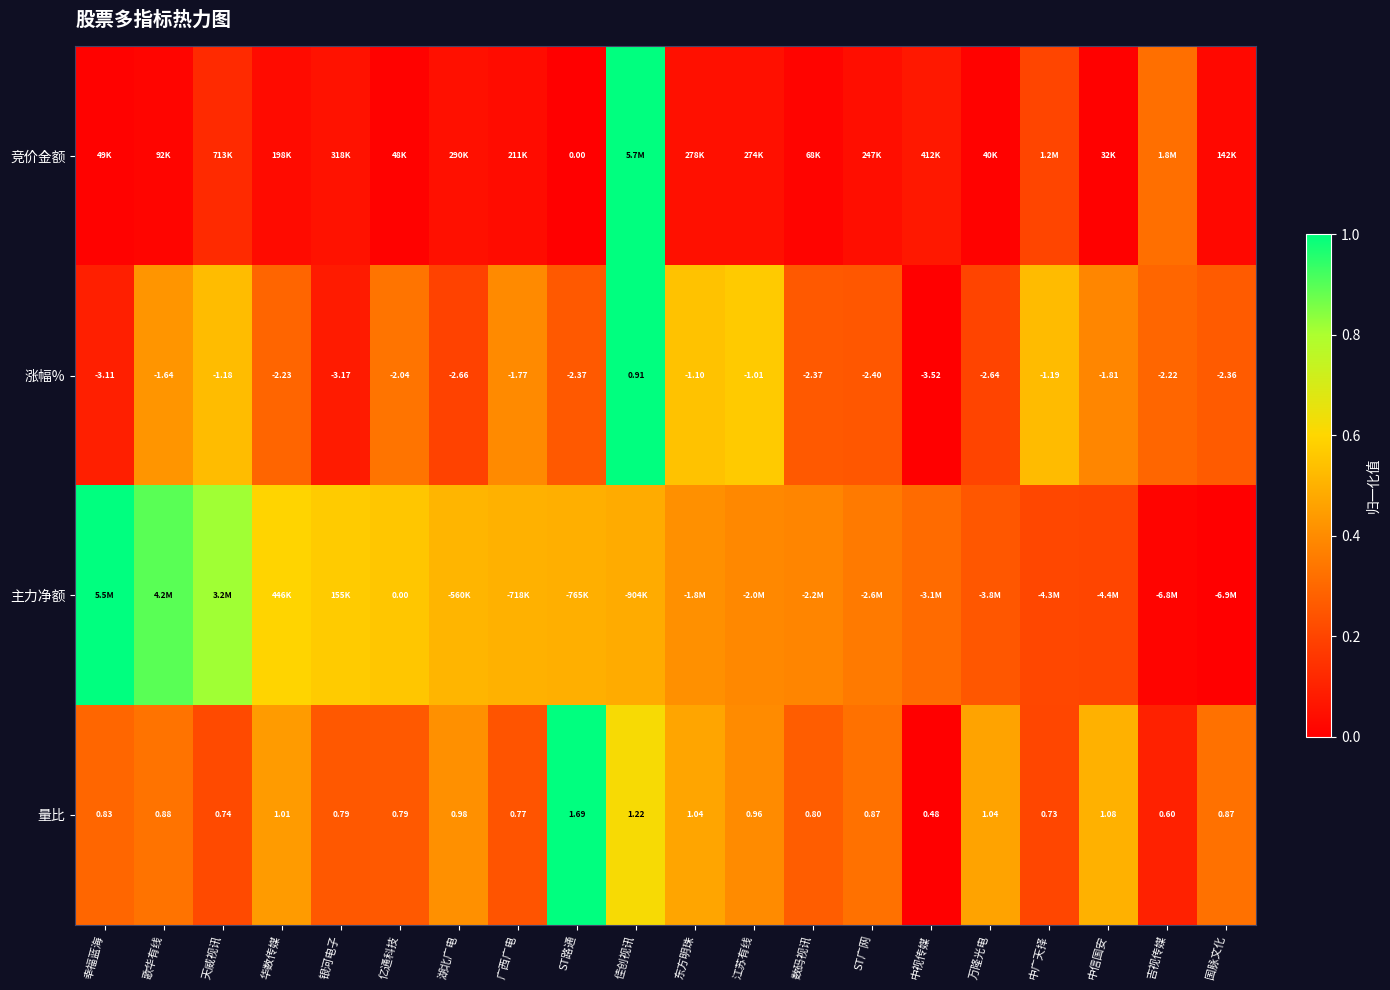

Is the value of 涨幅% at 幸福蓝海 greater than the value of 量比 at 银河电子?

No